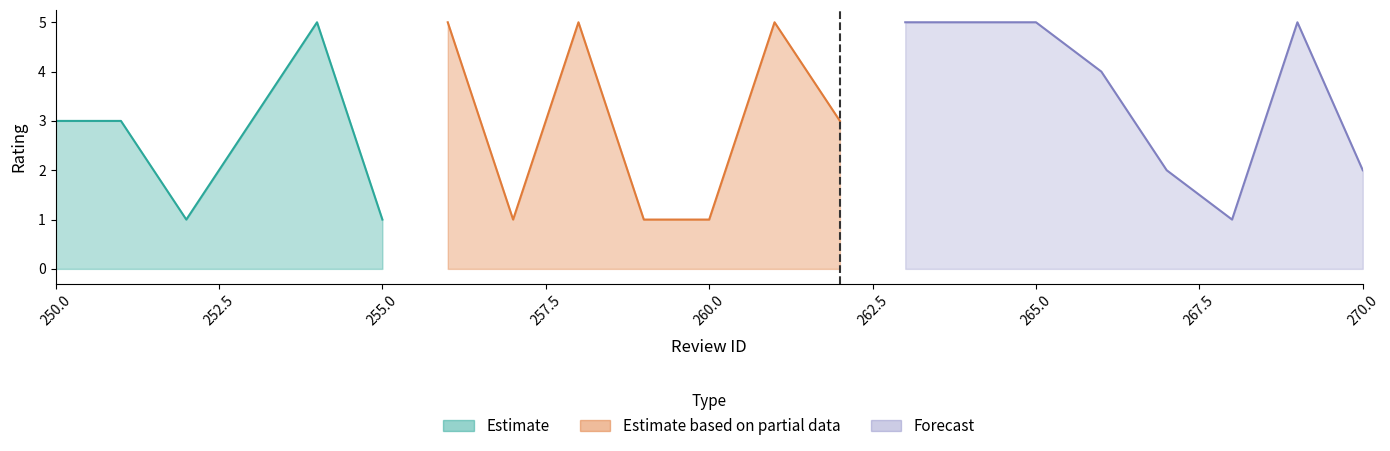

True or false: helpful_vote has more than 0 points higher than both neighbors.

False